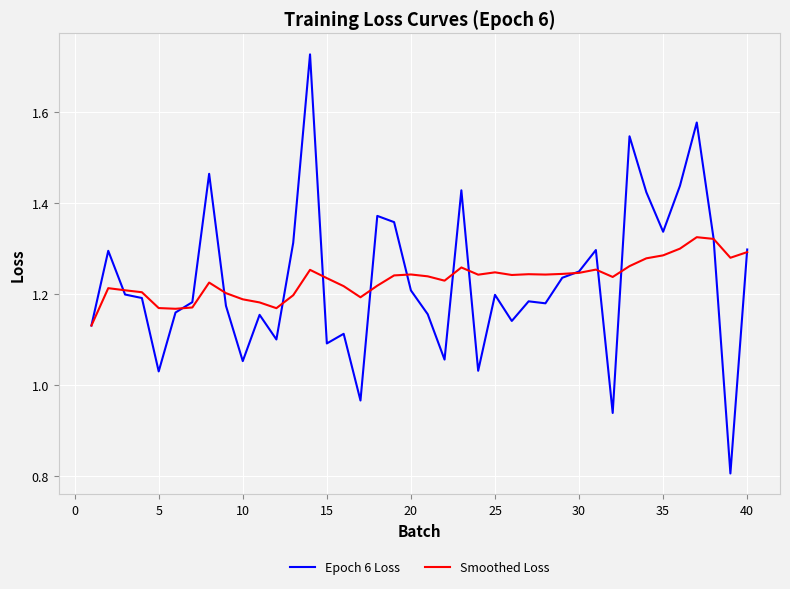

What is the smallest value displayed?

0.8